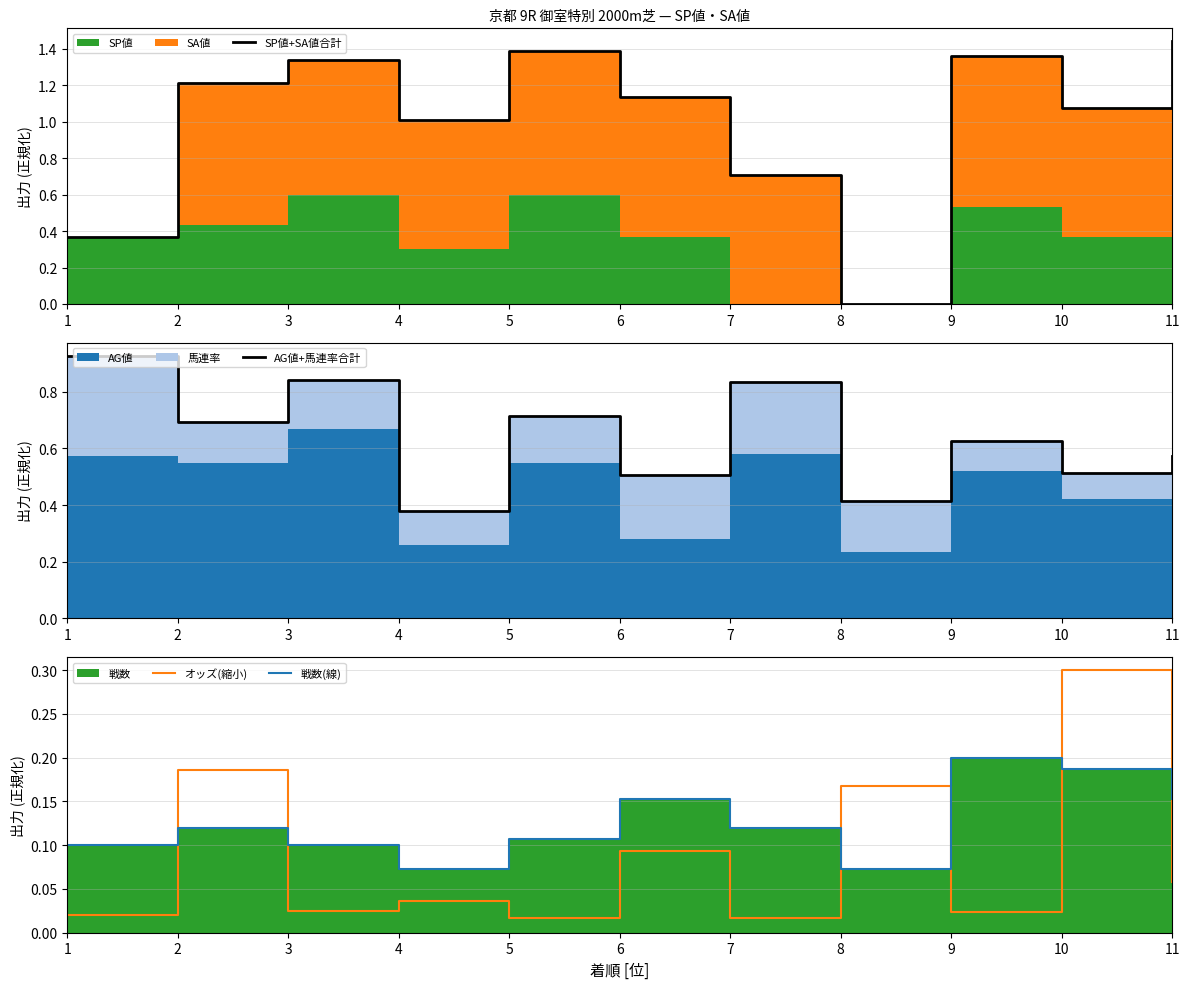

What is the spread (max minus min) of values at 3?

1.3